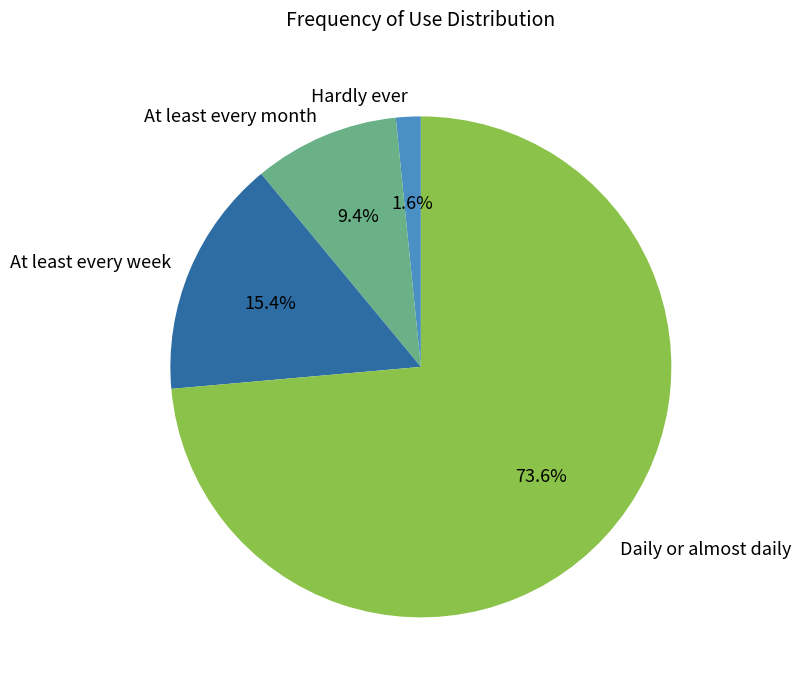

To the nearest percent, what portion does At least every month represent?

9%